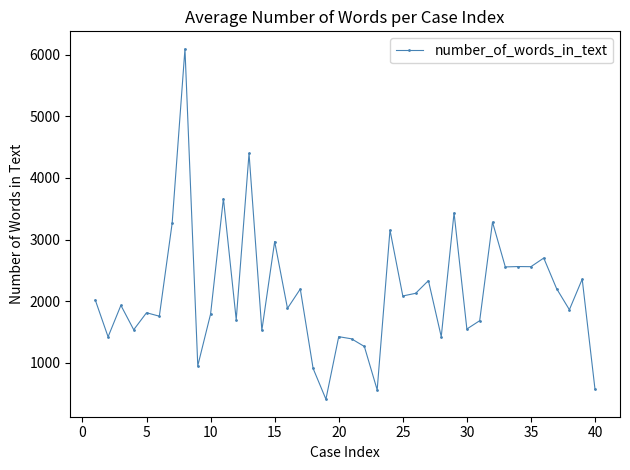

How many series are shown in this chart?

1